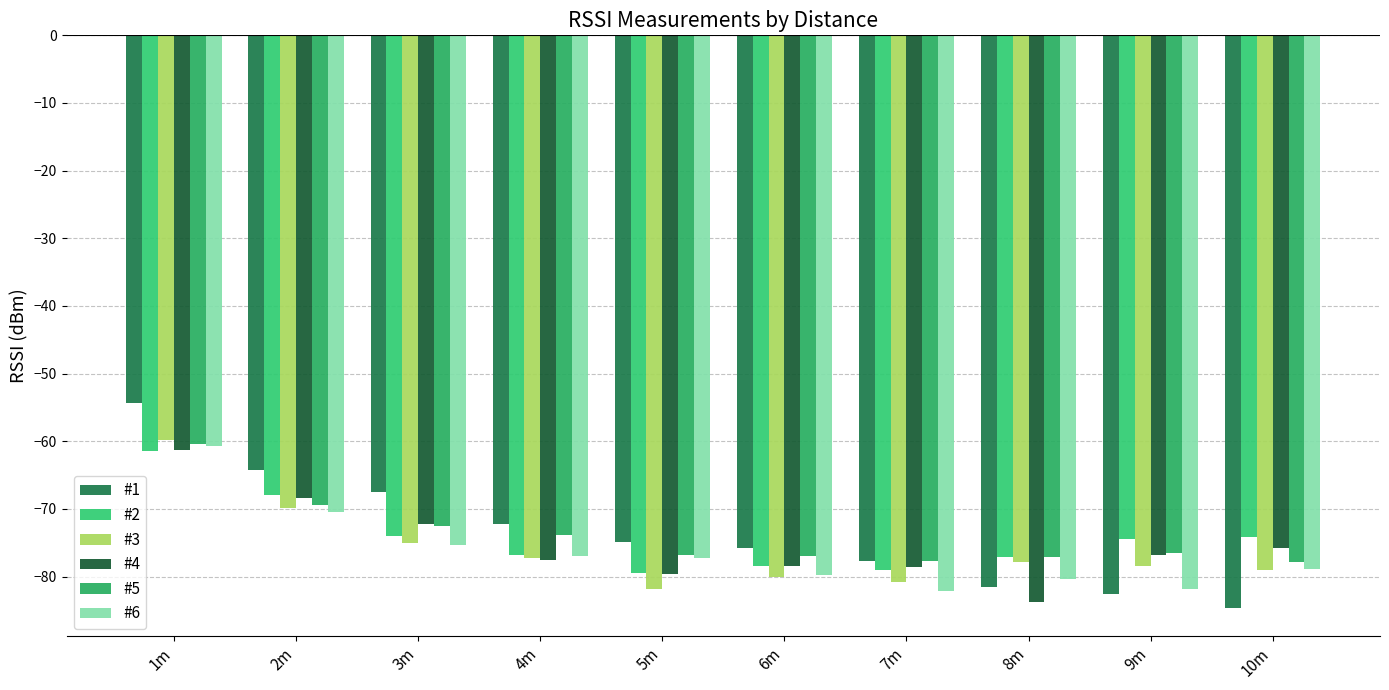

How many groups of bars are there?

10